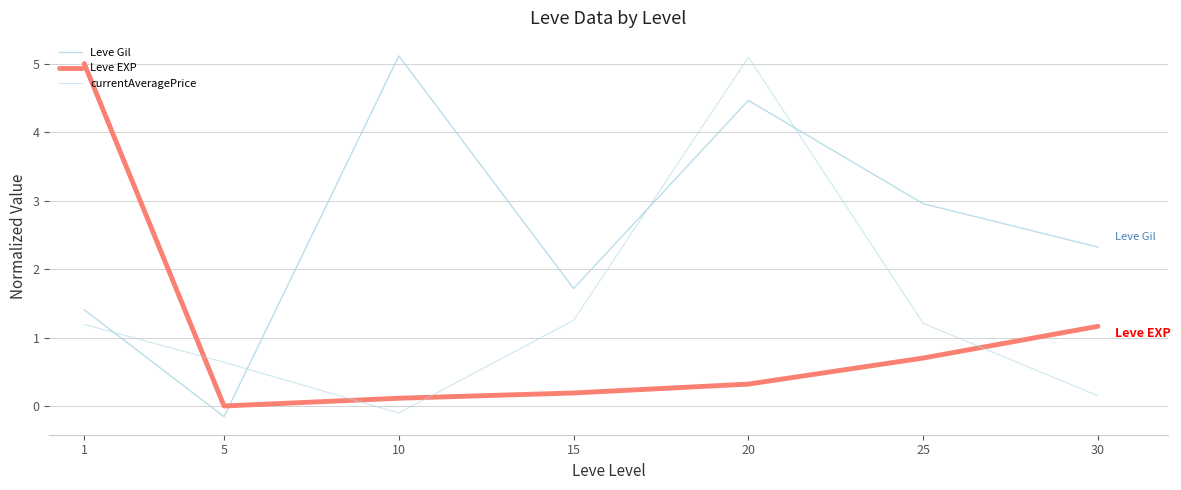

How many values in the Leve EXP series exceed 0?

6